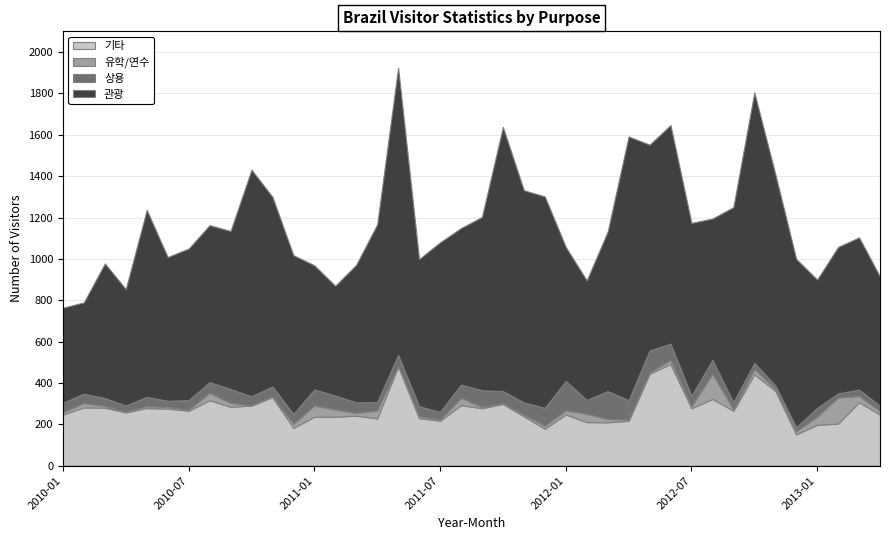

Reading right to left, what are all the values shown in this chart?

계: 915	1109	1058	902	1003	1414	1809	1254	1201	1175	1650	1561	1592	1146	897	1059	1304	1333	1641	1203	1152	1084	1002	1928	1171	975	873	973	1018	1303	1431	1137	1165	1050	1012	1240	855	979	792	765
관광: 624	736	708	620	814	1022	1308	943	683	836	1057	995	1275	771	578	648	1022	1026	1277	838	757	820	711	1389	859	666	531	600	768	917	1095	764	759	733	695	904	563	651	442	459
상용: 25	31	20	42	19	18	29	35	67	50	78	106	94	135	67	142	87	60	58	81	64	37	48	53	40	51	67	78	47	47	44	67	51	46	30	45	30	38	45	46
유학/연수: 18	30	126	40	15	8	26	6	122	10	20	6	6	16	40	20	14	7	4	6	35	5	10	2	39	13	35	54	20	4	1	19	36	5	8	9	3	8	21	11
기타: 247	307	204	198	152	363	442	266	323	278	492	445	217	210	211	248	179	239	299	278	293	218	230	481	229	242	237	237	183	332	291	285	317	266	276	279	258	281	282	248